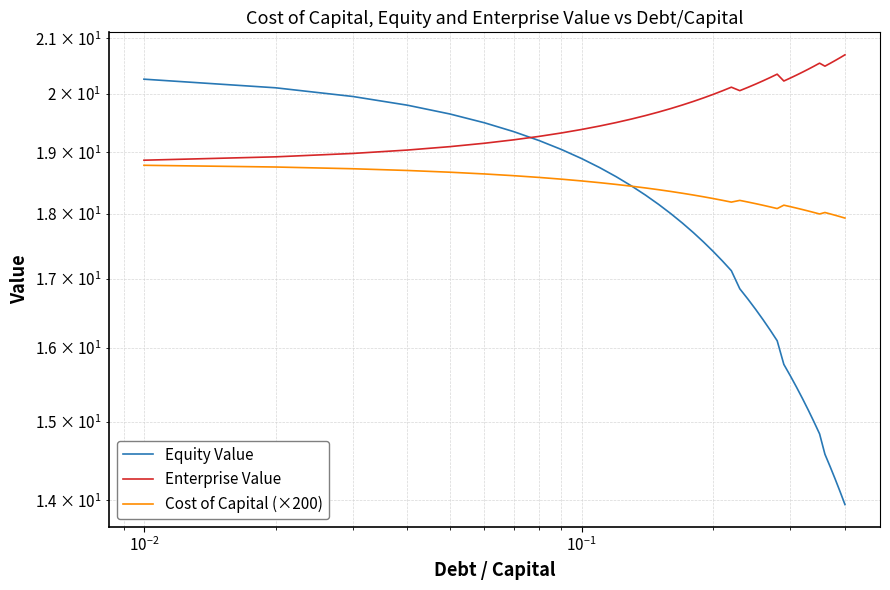

After their last crossing, which series has the higher values: Cost of Capital (×200) or Equity Value?

Cost of Capital (×200)